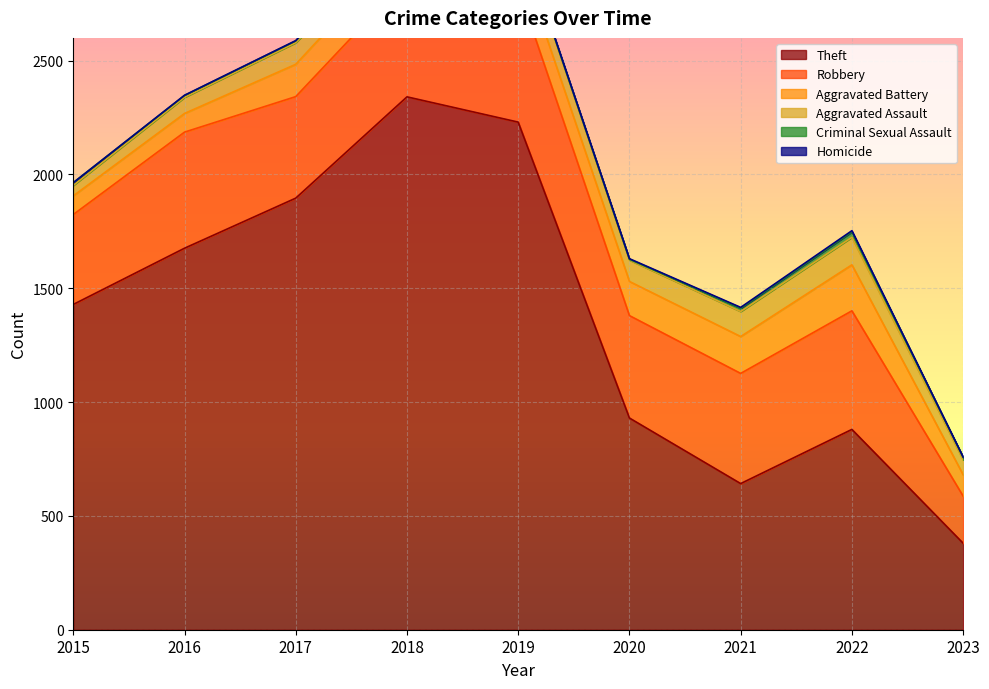

True or false: Homicide and Theft intersect in this chart.

False